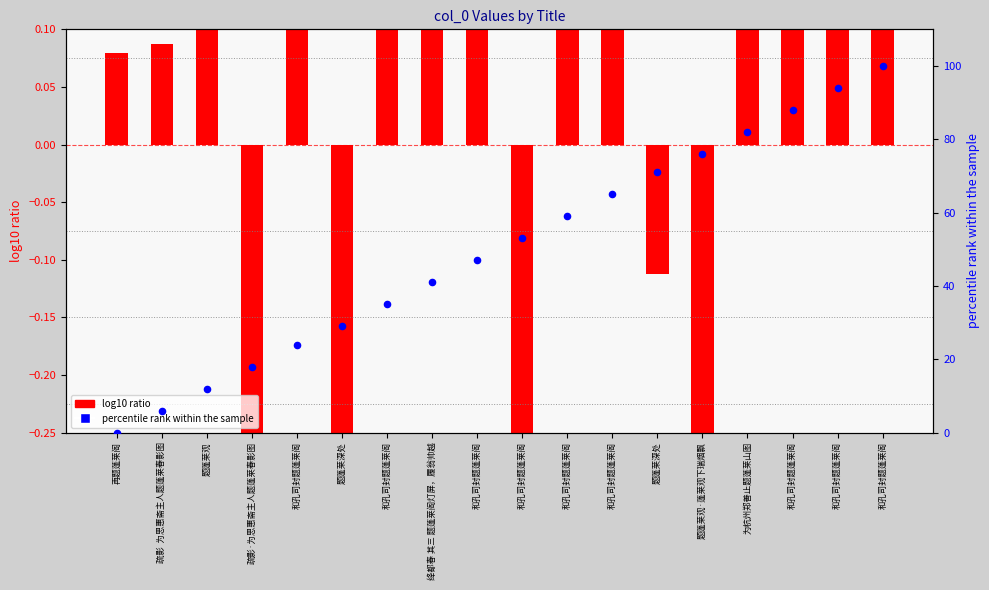

At how many categories does at least one series exceed 52?

9